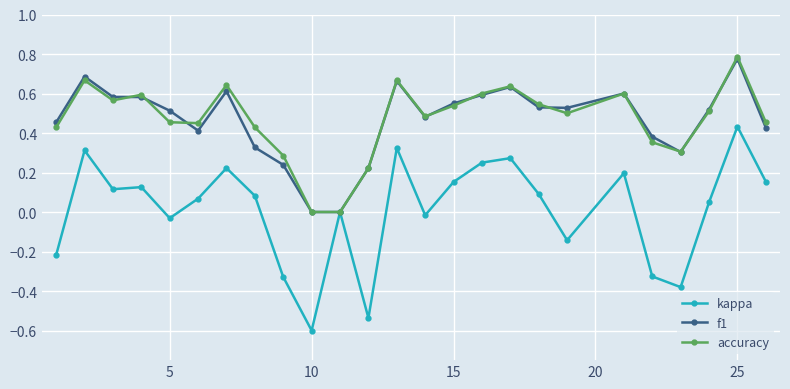

How many distinct data groups are displayed?

3